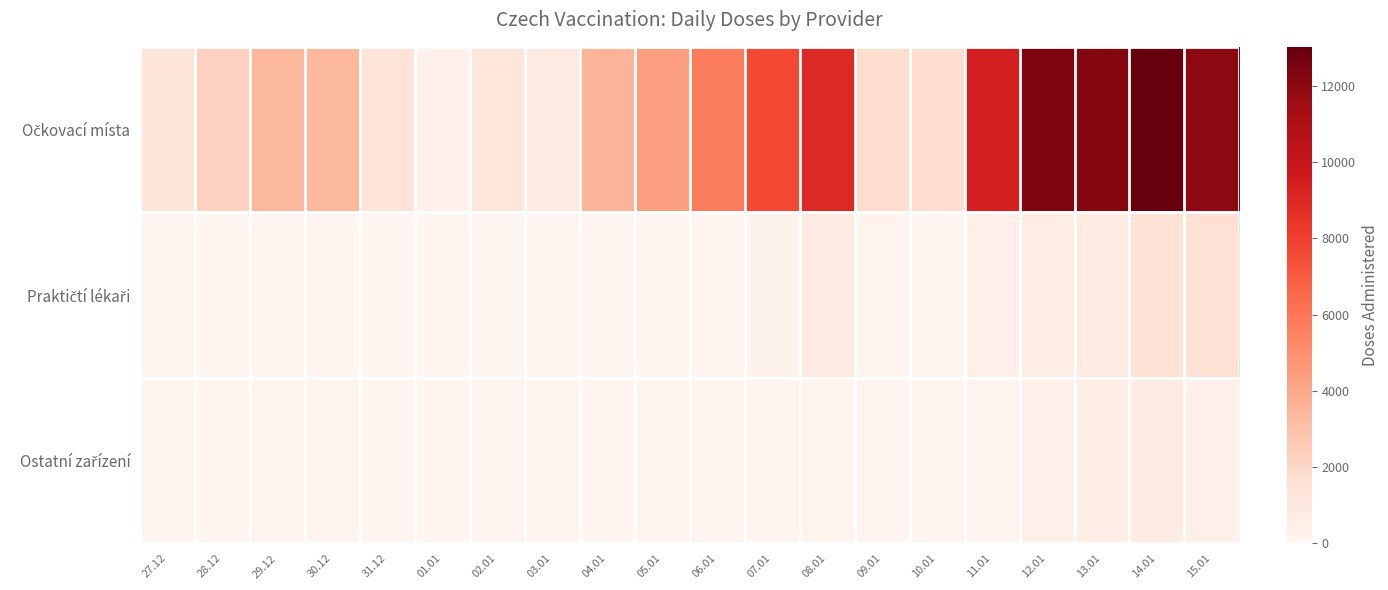

Which category has the highest value across all series?

14.01